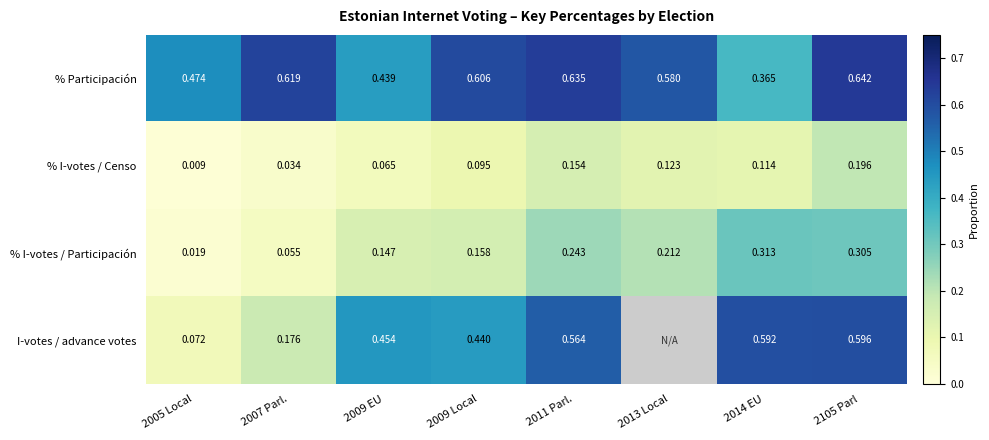

Is the value of I-votes / advance votes at 2105 Parl greater than the value of % I-votes / Censo at 2013 Local?

Yes